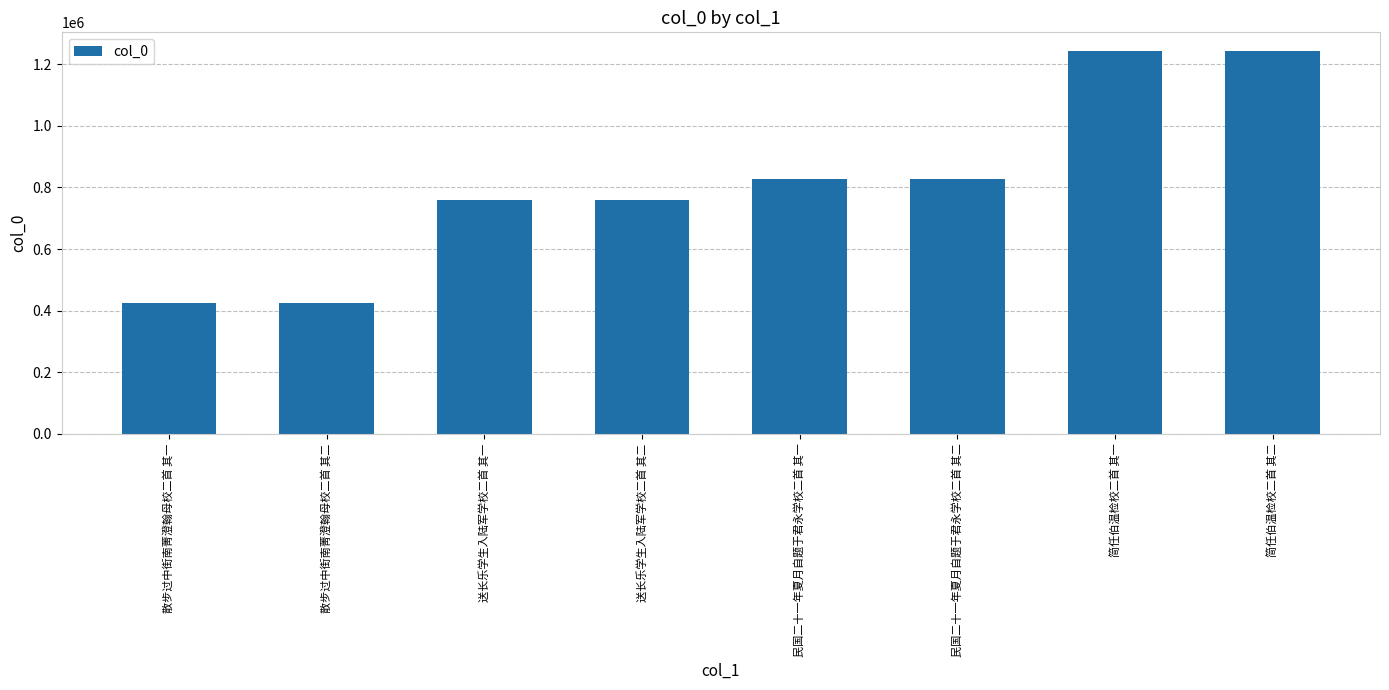

What is the greatest value displayed?

1241289